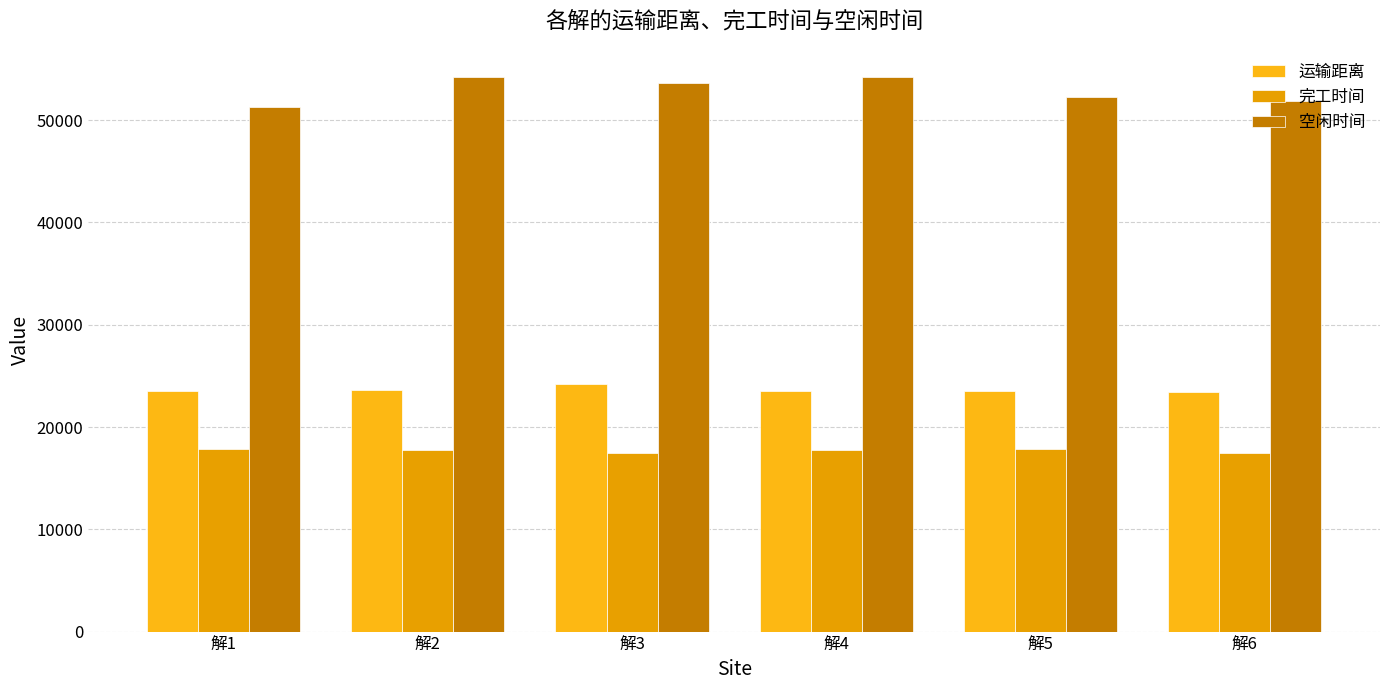

Count the number of categories in the chart.

6